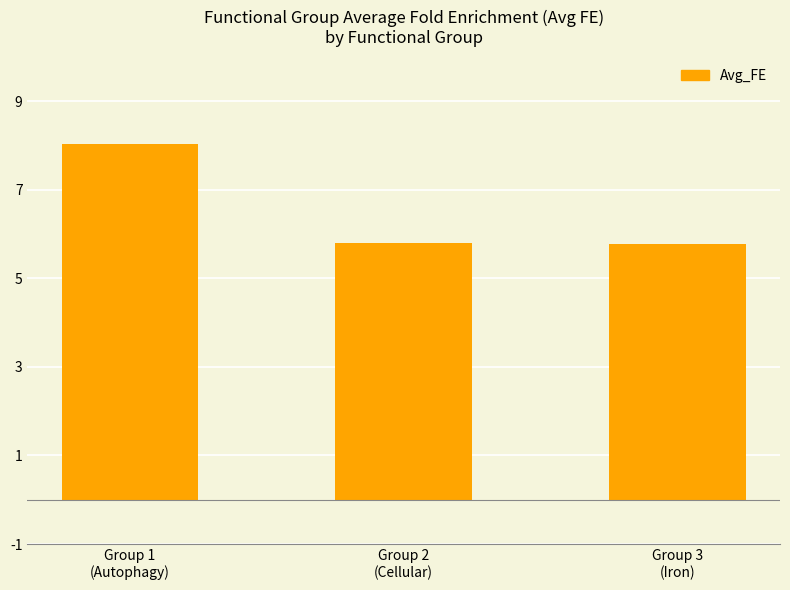

What is the greatest value displayed?

8.0